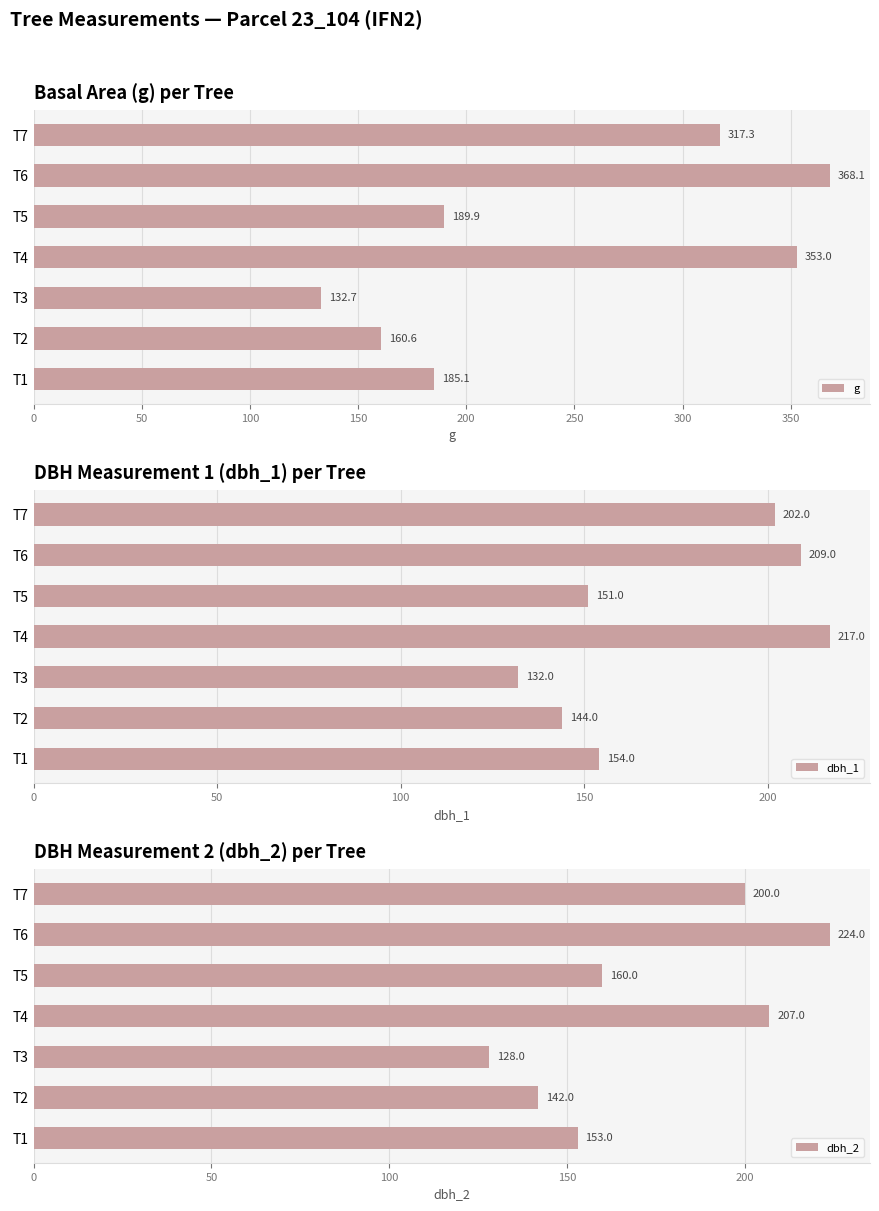

What are all the series names shown in the legend?

g, dbh_1, dbh_2